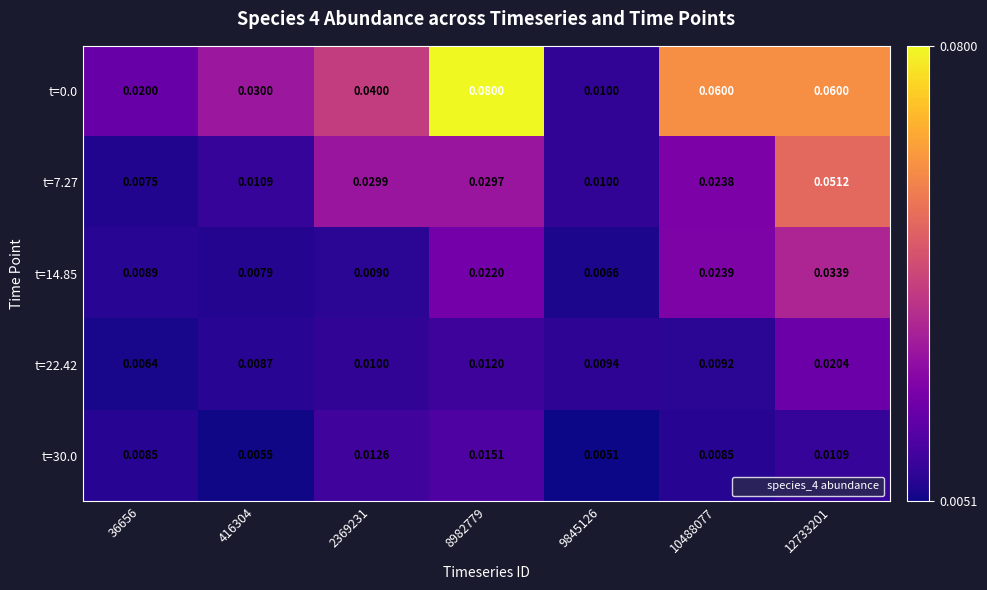

Is the value of t=7.27 at 10488077 greater than the value of t=22.42 at 8982779?

Yes